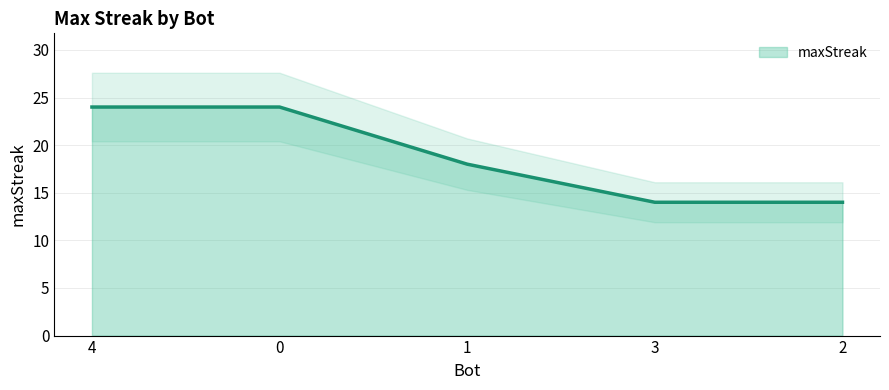

What is the difference between the maximum and minimum values?

10